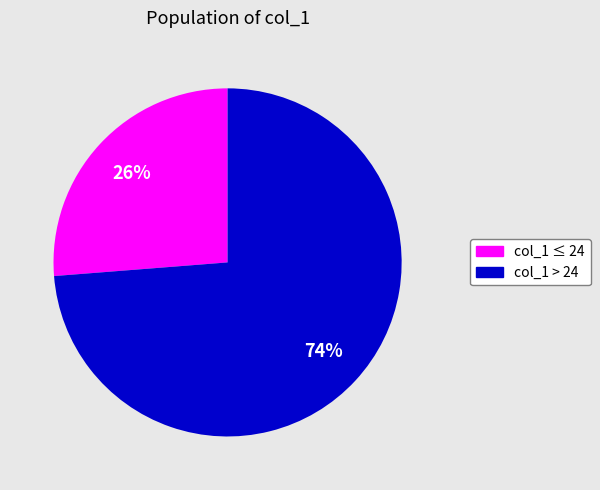

To the nearest percent, what is the average slice percentage?

50%